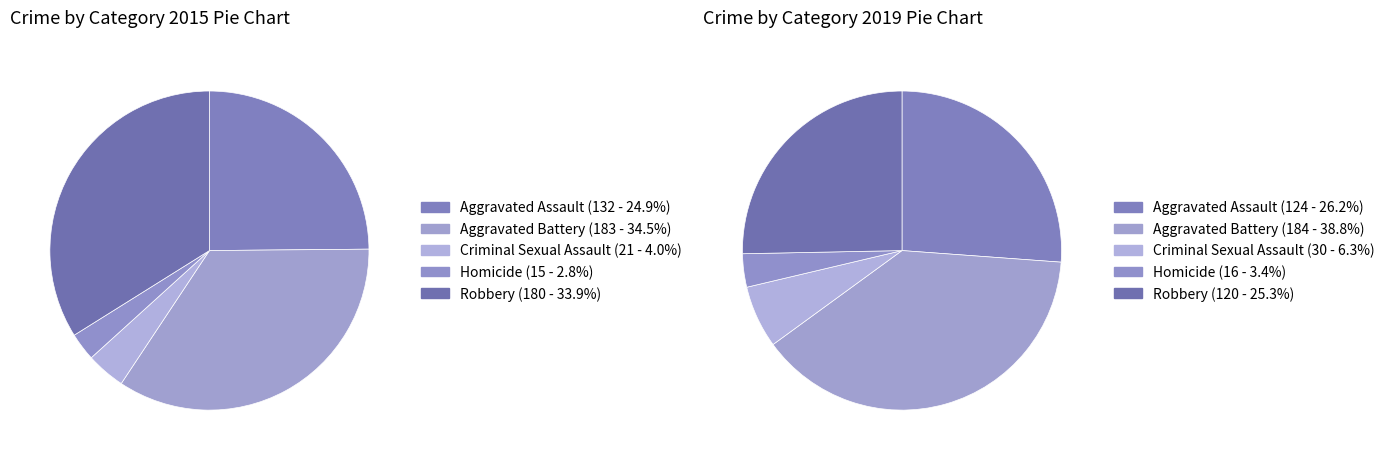

Rank the series at Criminal Sexual Assault from highest to lowest value.

2019, 2015